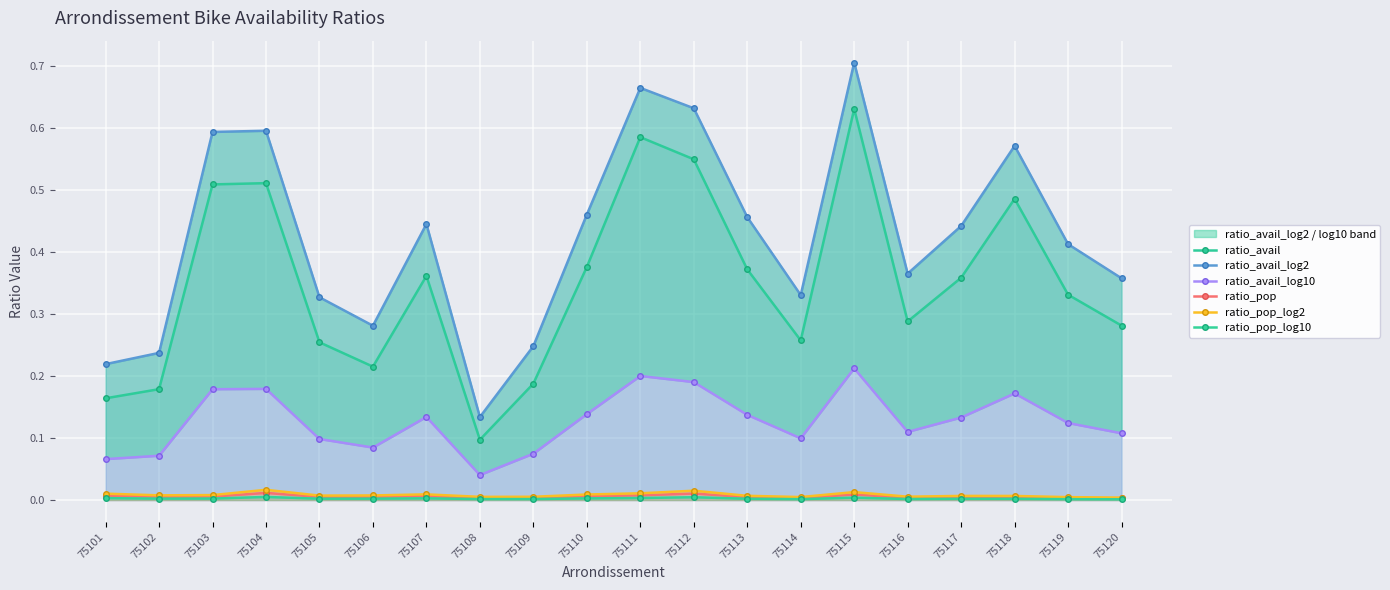

What is the highest value of the ratio_avail_log2 series?

0.7